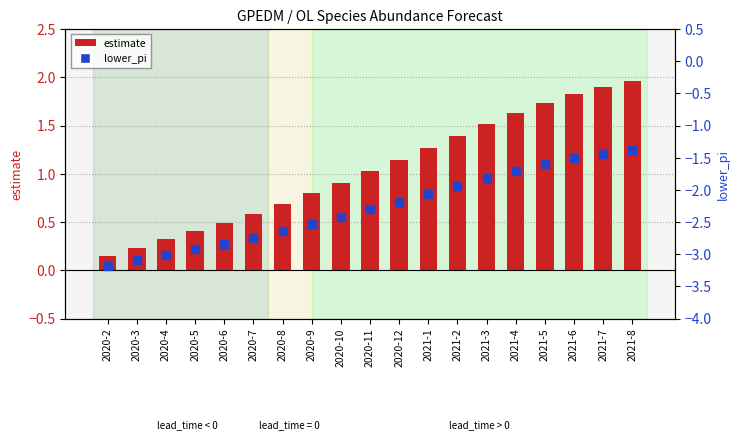

Which series has the widest spread of Y values?

estimate